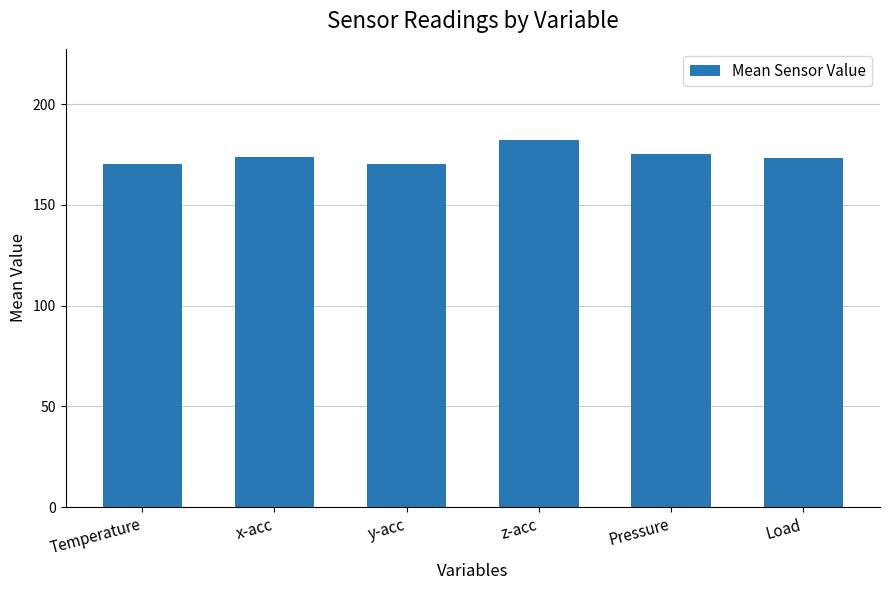

How many bars are there in total?

6